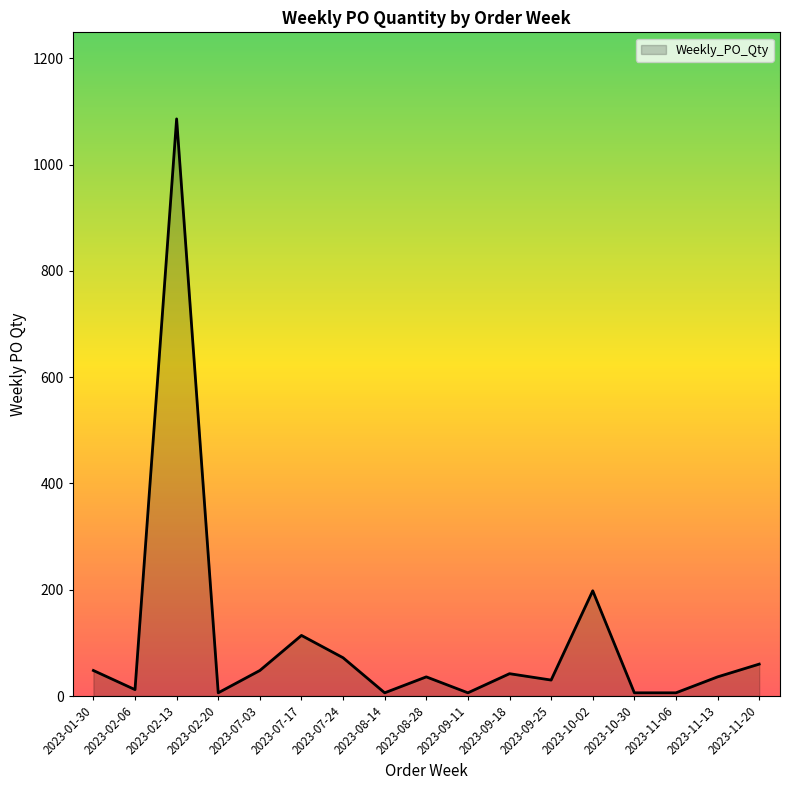

At which label does the data first exceed 36?

2023-01-30